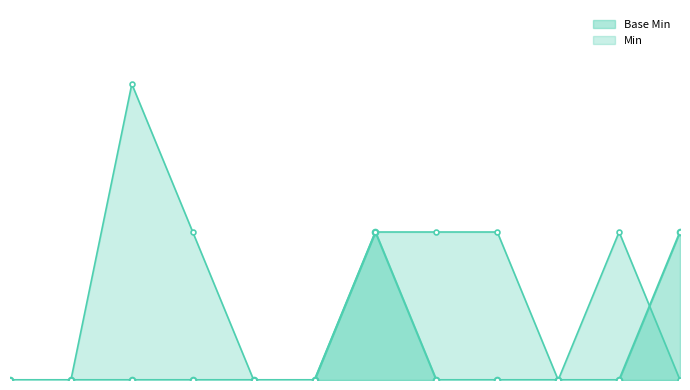

True or false: the data shows 0 at Extension.extension:multipleBirth.value[x].

False